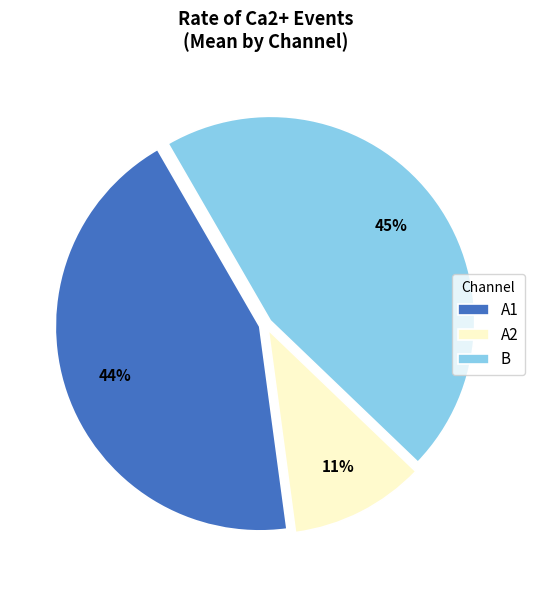

Is there a majority slice in this chart?

No